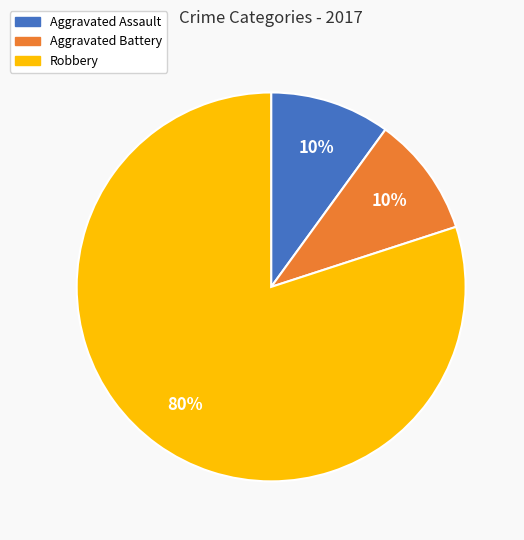

To the nearest percent, what is the combined percentage of Aggravated Battery and Robbery?

90%